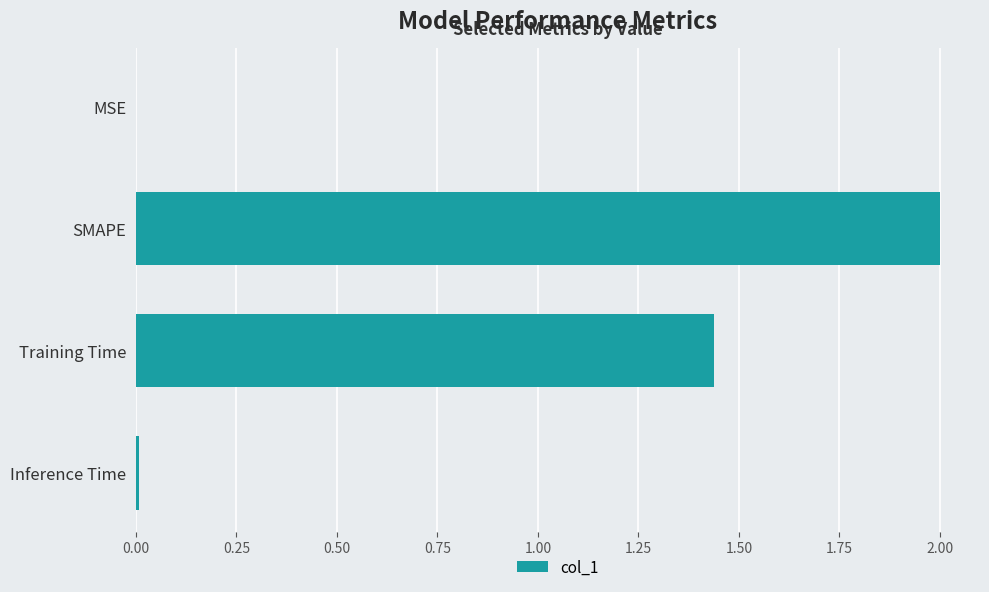

Count the number of categories in the chart.

4